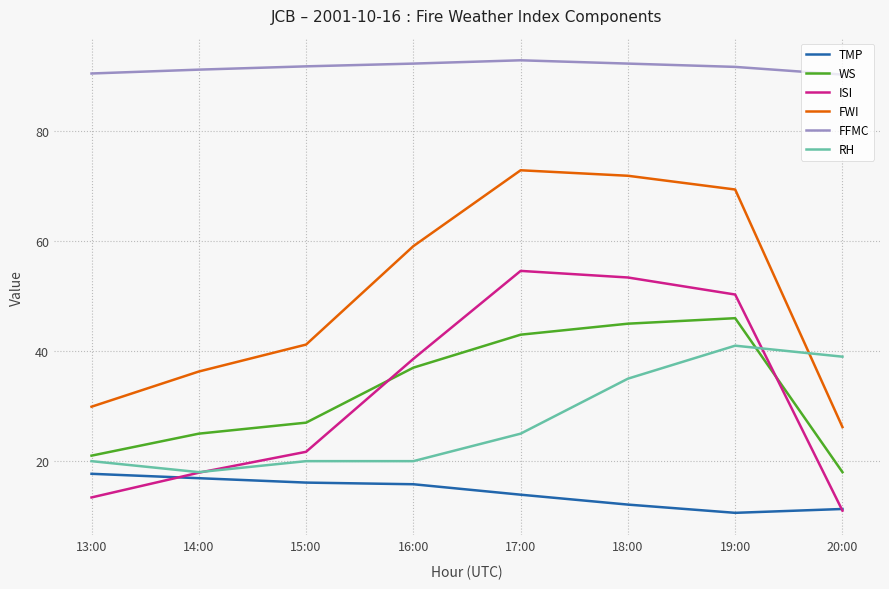

How many lines are shown in the chart?

6